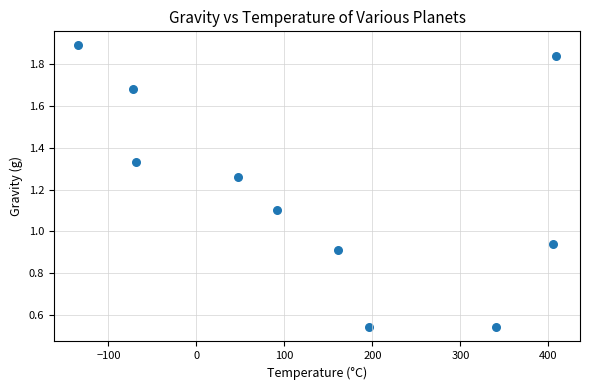

What is the average Y value?

1.2